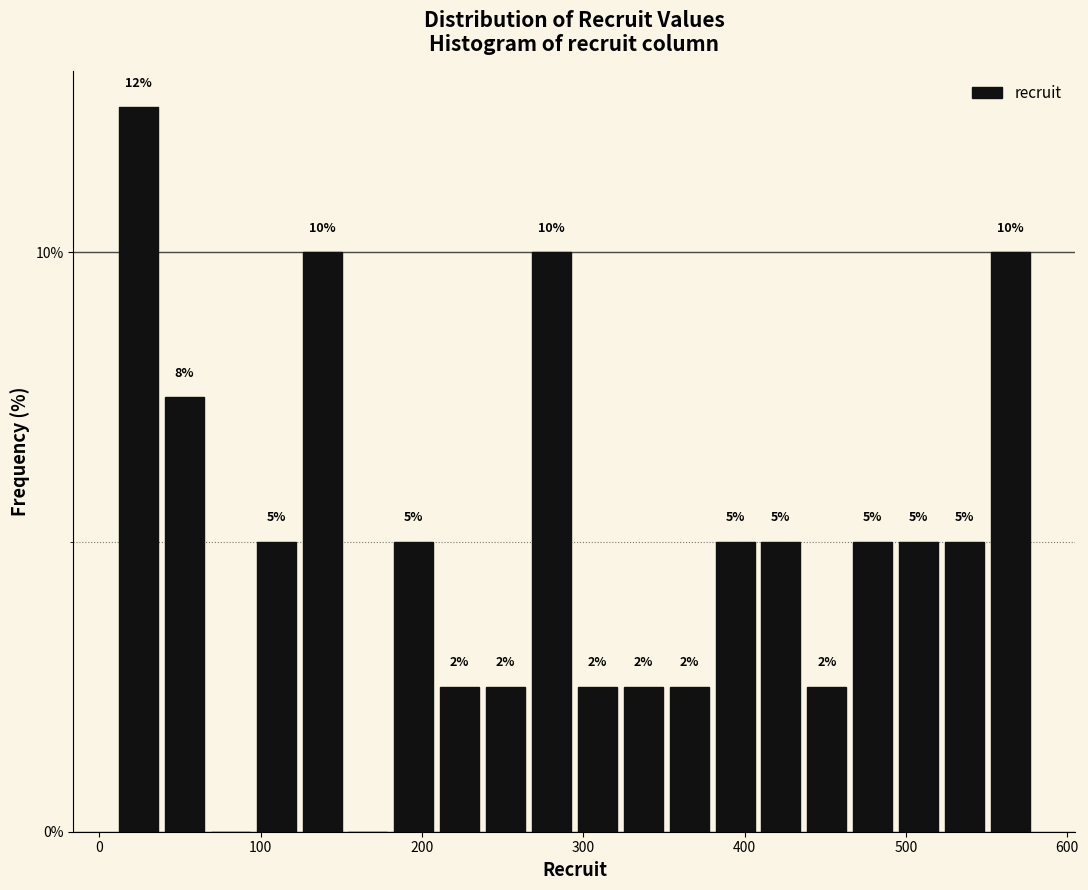

Read against the x-axis, roughly where is the centre of the tallest bar?

20